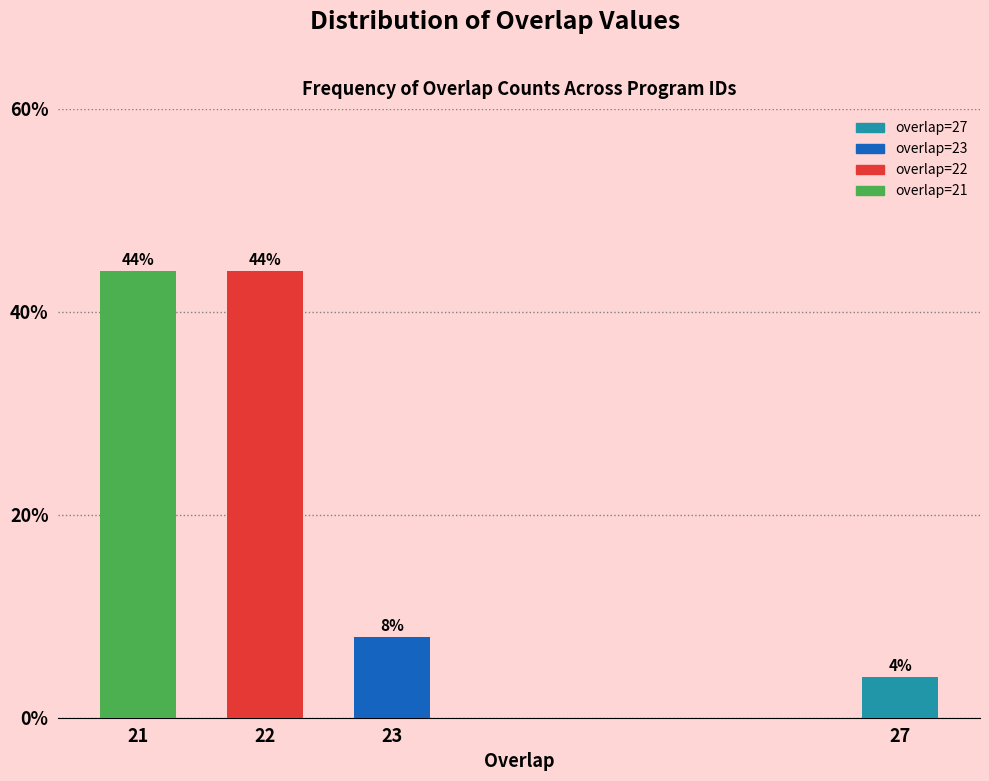

Reading left to right, list all the values displayed in this chart.

21=44	22=44	23=8	27=4